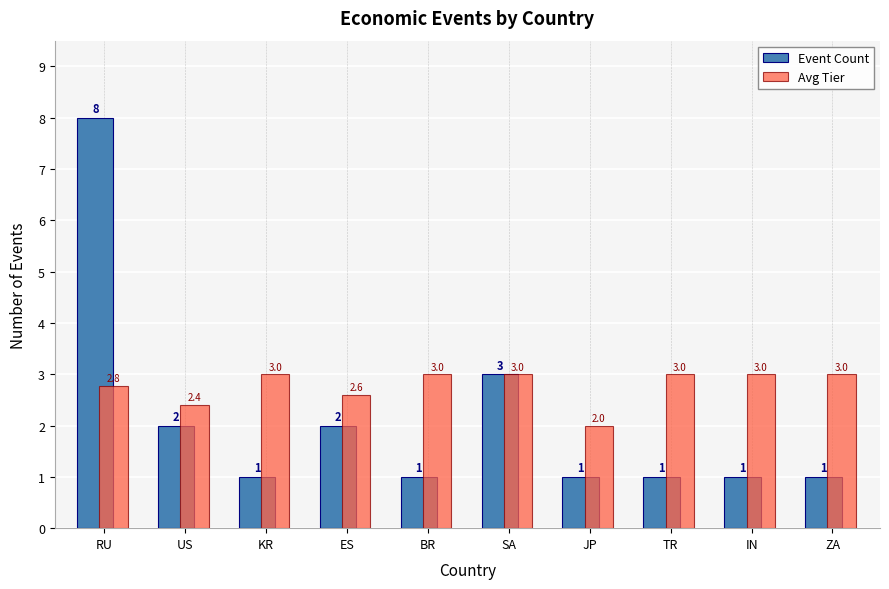

At which category does the chart reach its peak across all series?

RU